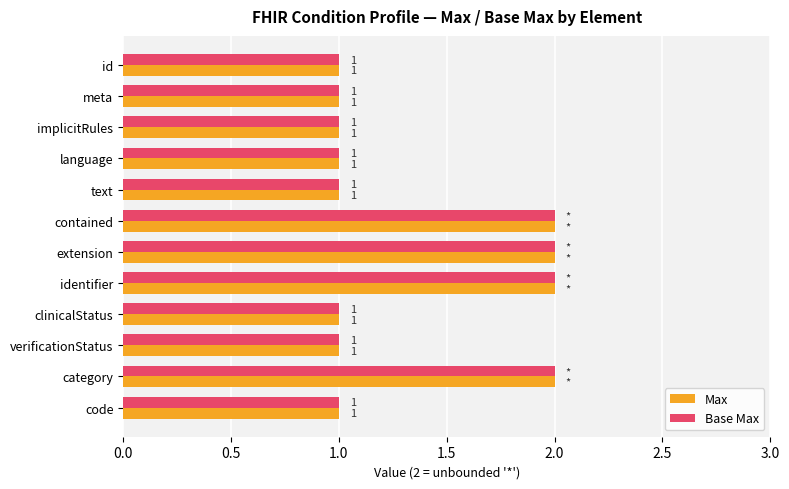

Is the value of Base Max at category greater than the value of Max at clinicalStatus?

Yes